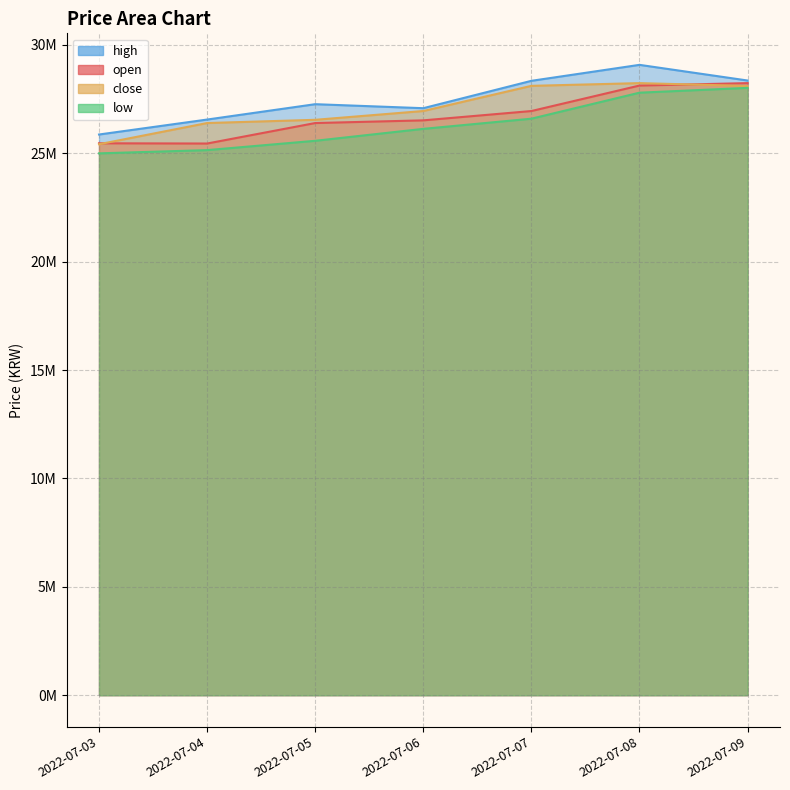

What is the difference between the maximum and second lowest values in the open series?

2776000